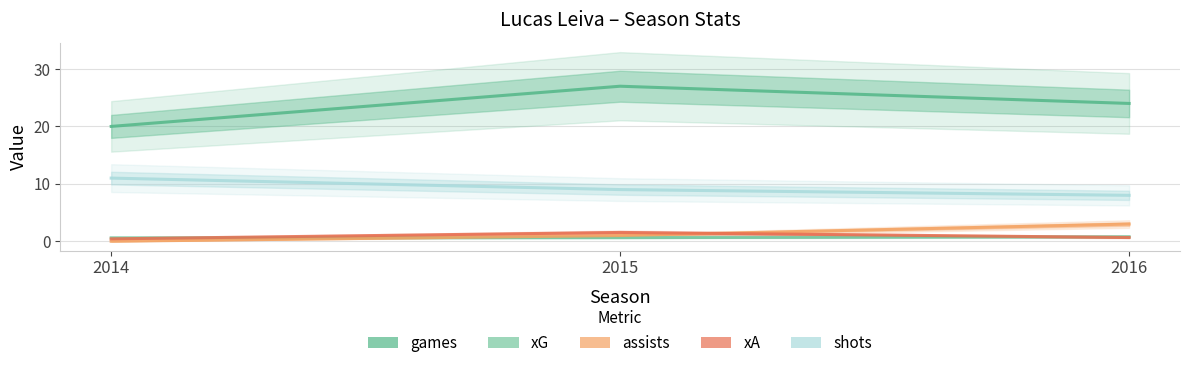

List the series in order of their peak value, lowest first.

xG, xA, assists, shots, games